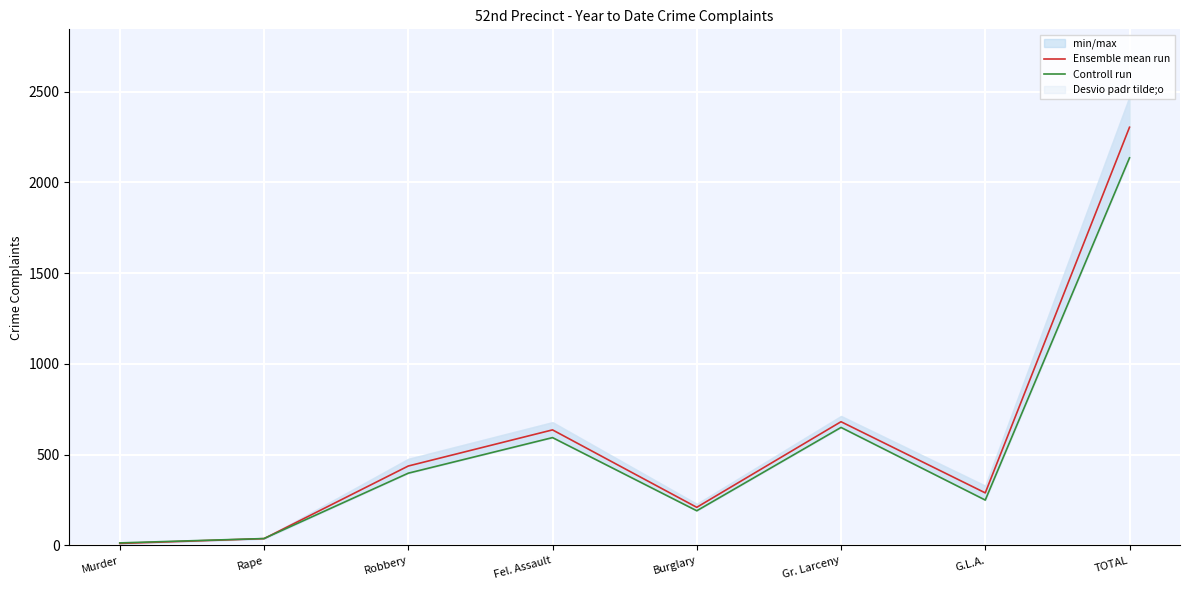

What is the label of the 4th point from the left?

Fel. Assault